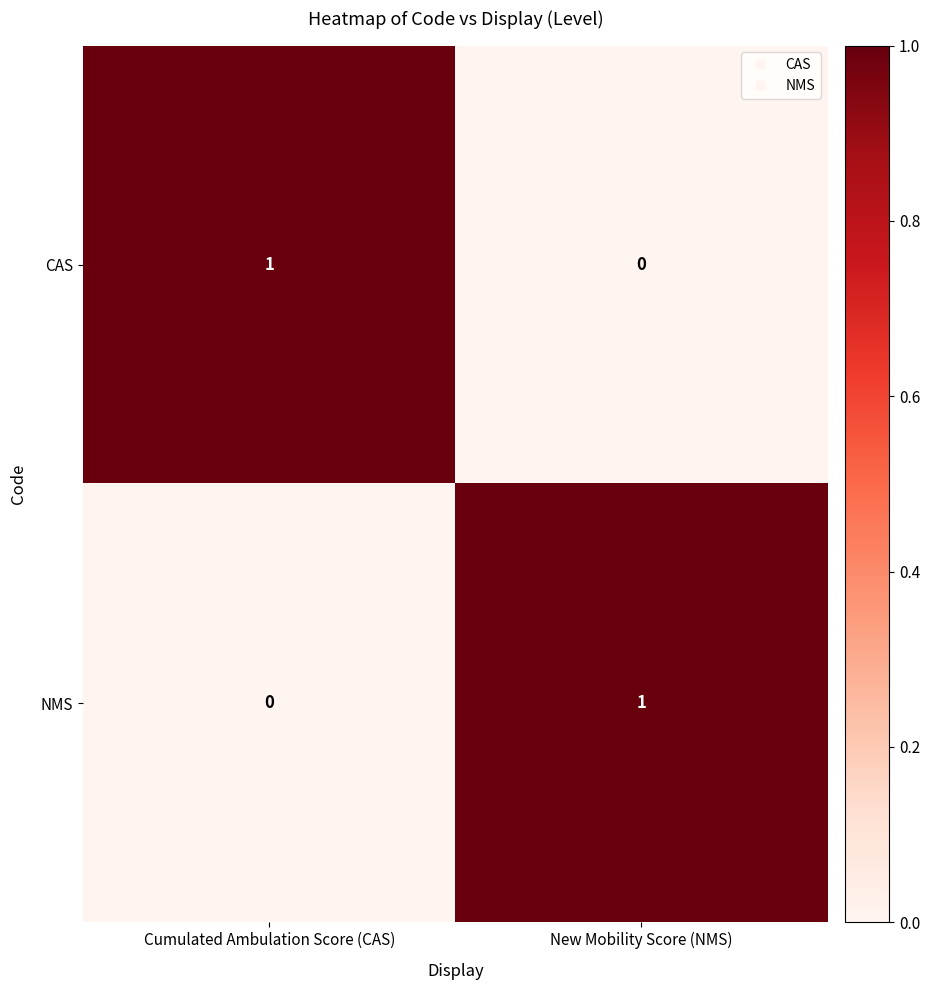

True or false: CAS has a value of -1 at New Mobility Score (NMS).

False